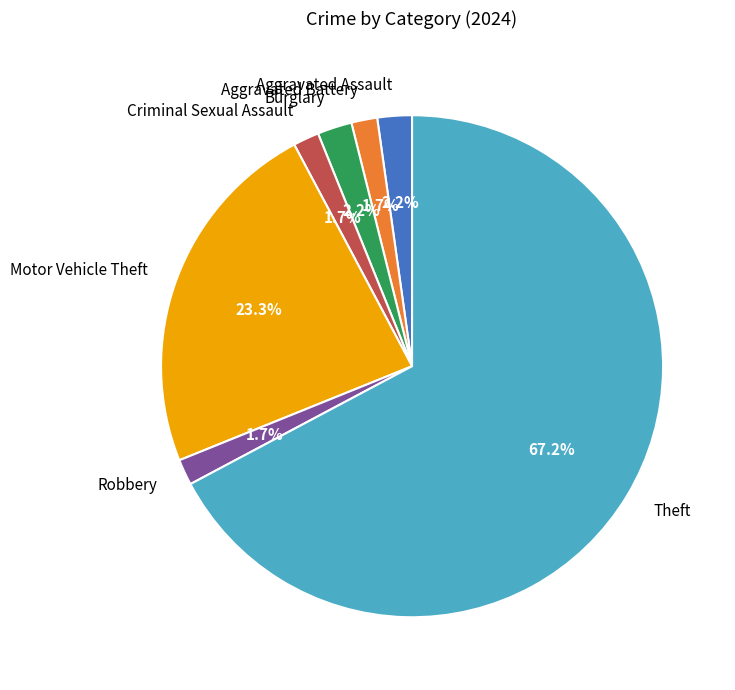

Approximately how many times larger is the value at Burglary compared to Aggravated Battery?

1.3